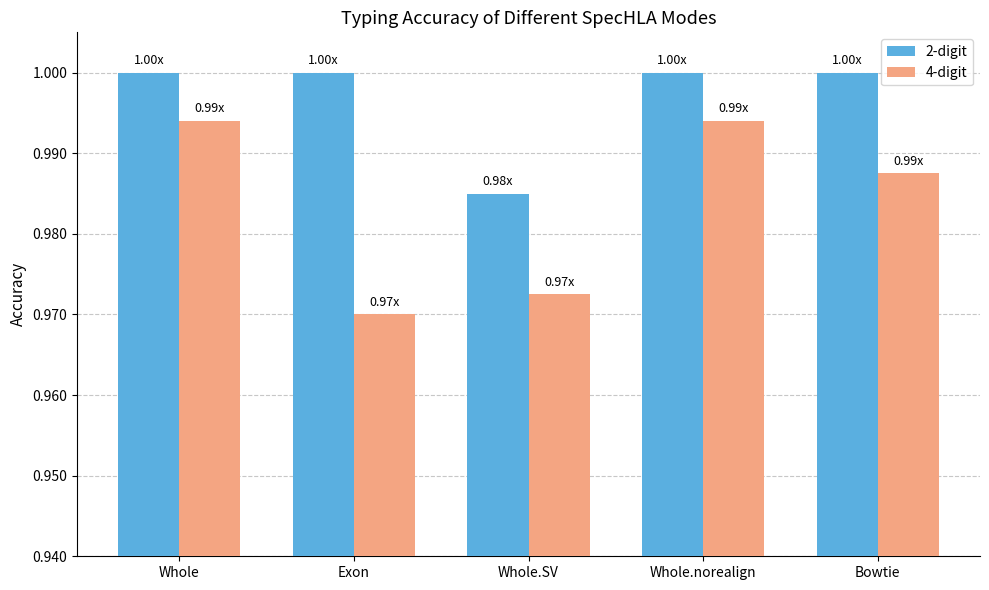

What is the sum of all 2-digit values?

5.0